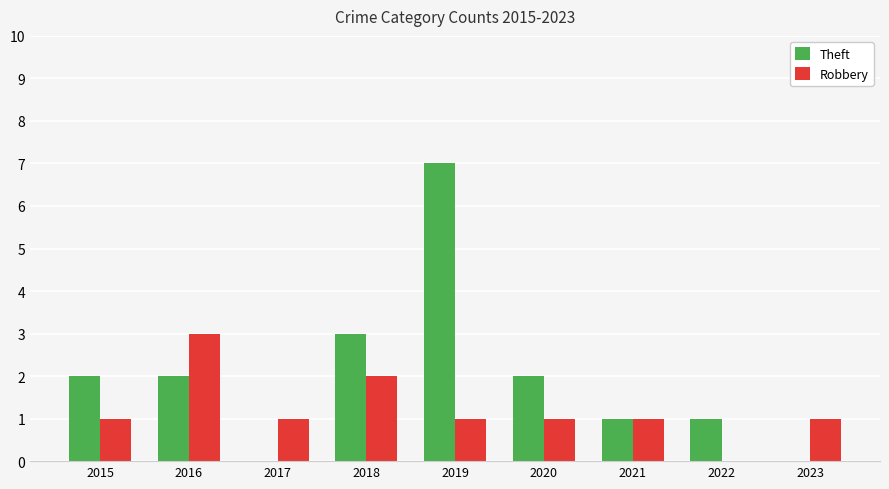

How many categories are shown in the chart?

9